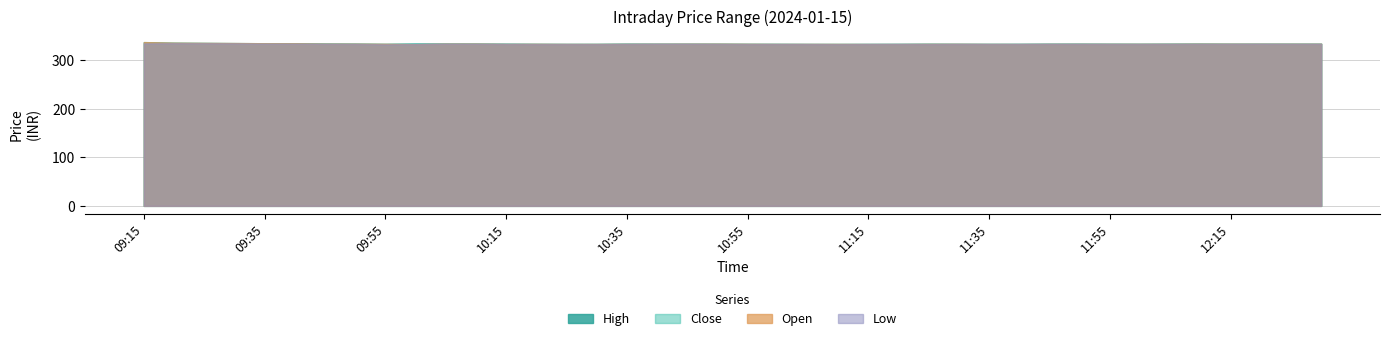

True or false: Open has a value of 333.4 at 10:40.

True